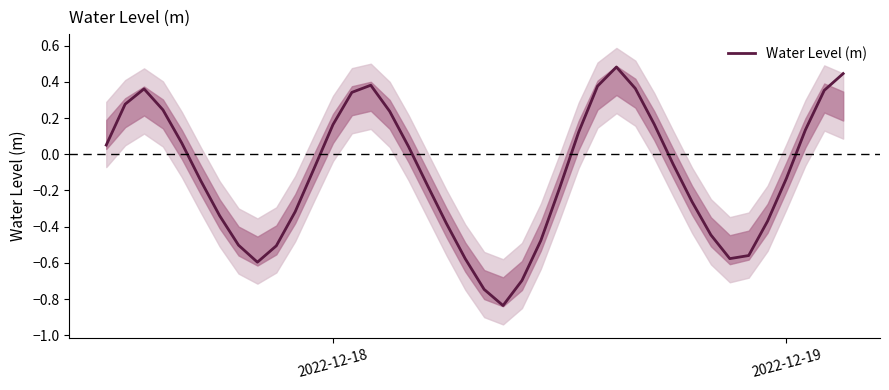

Count the number of categories in the chart.

40